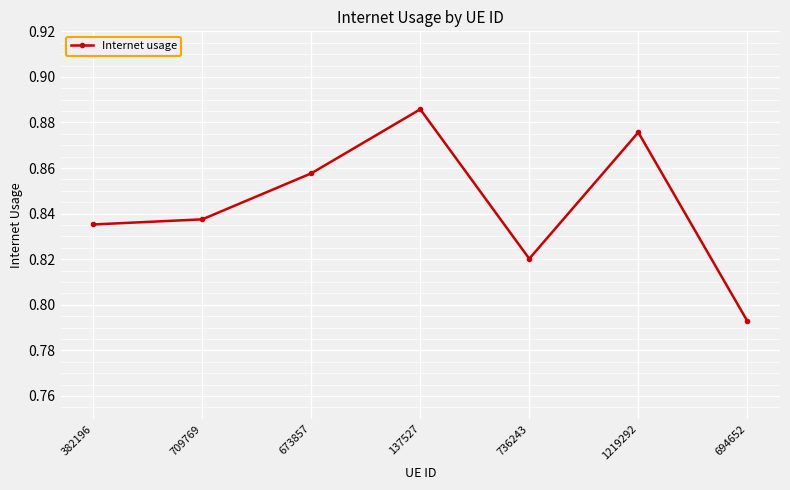

Which label corresponds to the largest value in the chart?

137527